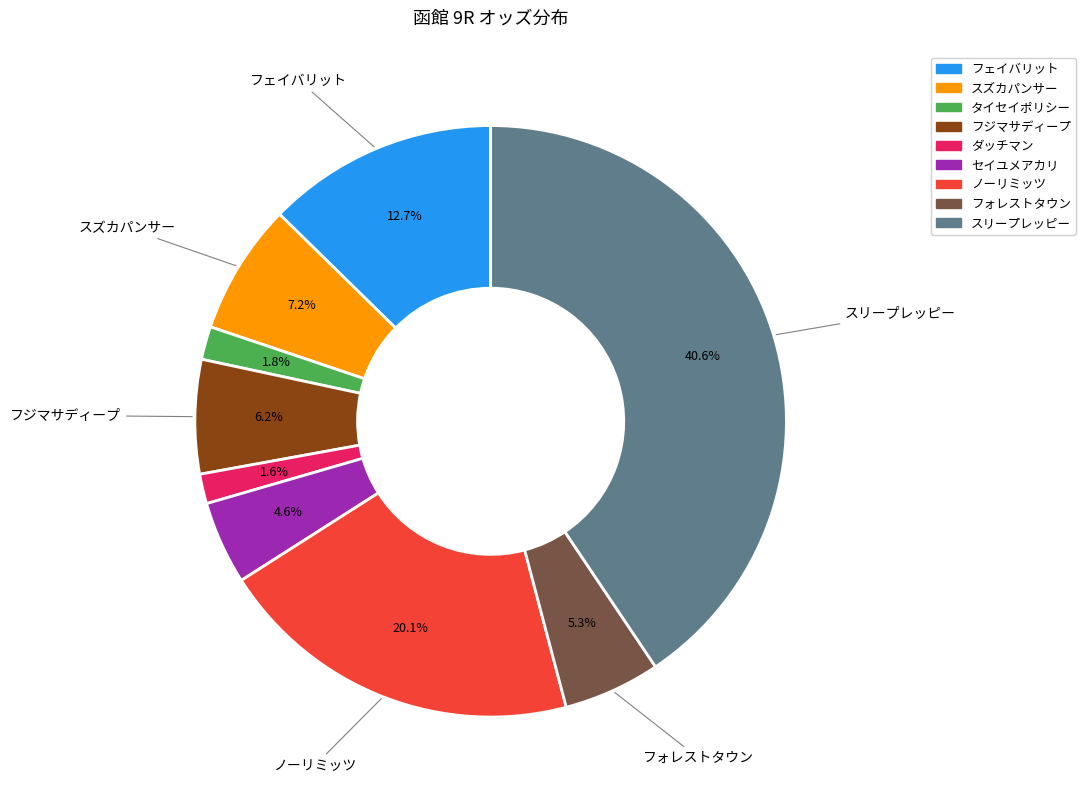

What percentage is the ダッチマン slice, to the nearest percent?

2%